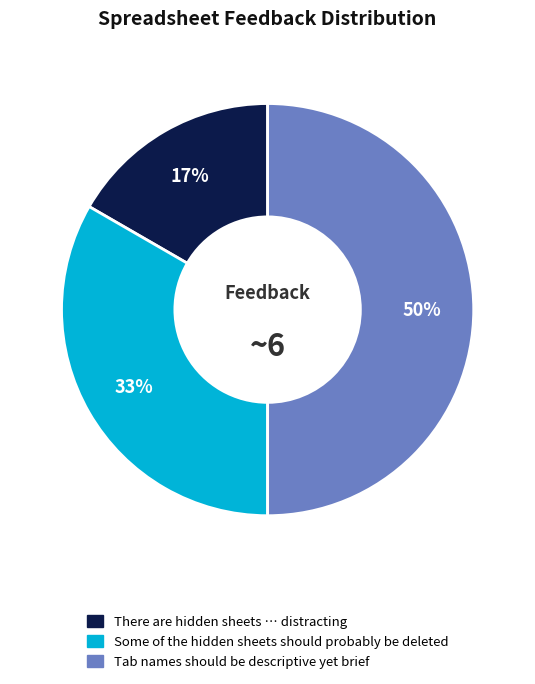

Combined, do Some of the hidden sheets should probably be deleted and Tab names should be descriptive yet brief account for over 50%?

Yes